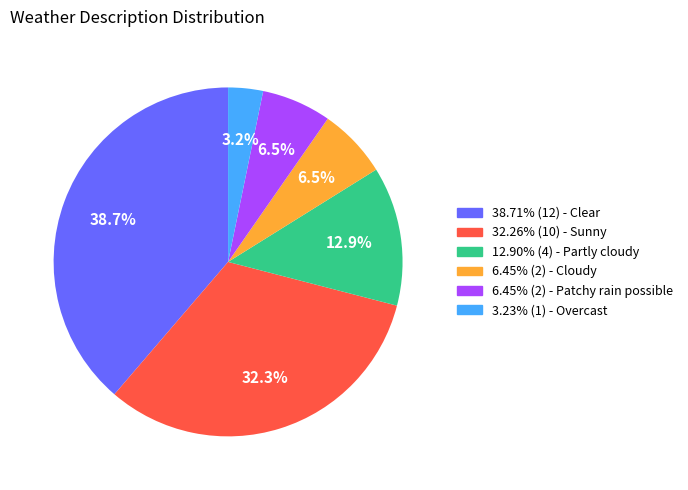

Does any single category account for the majority?

No